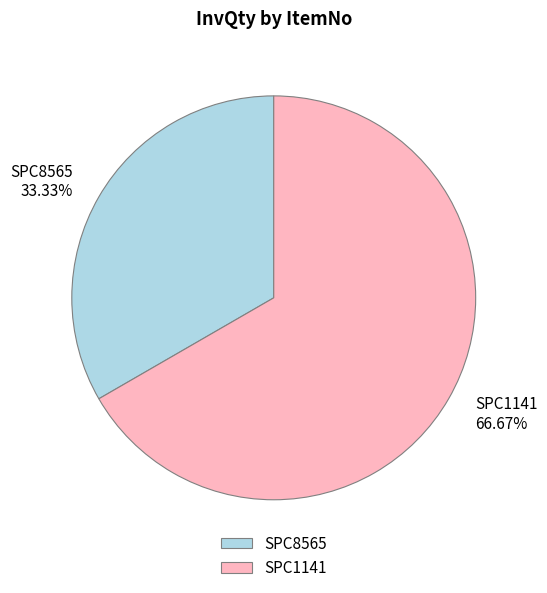

Do SPC8565 and SPC1141 together represent more than half of the pie?

Yes